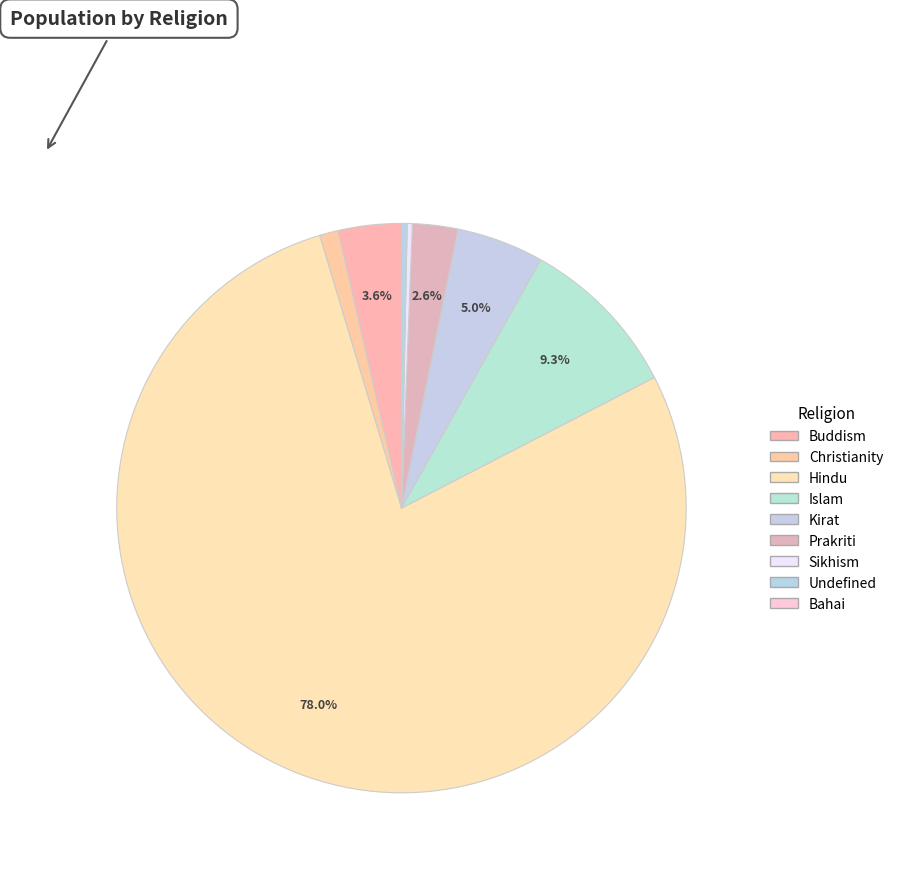

Count the number of slices in the pie.

9